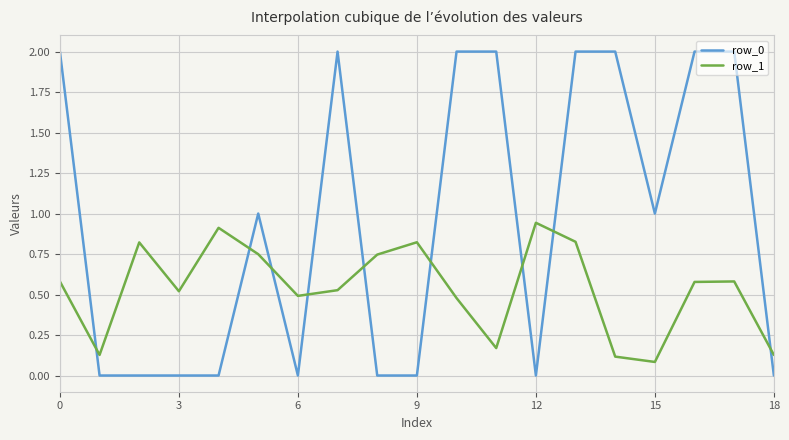

What is the highest value of the row_0 series?

2.0